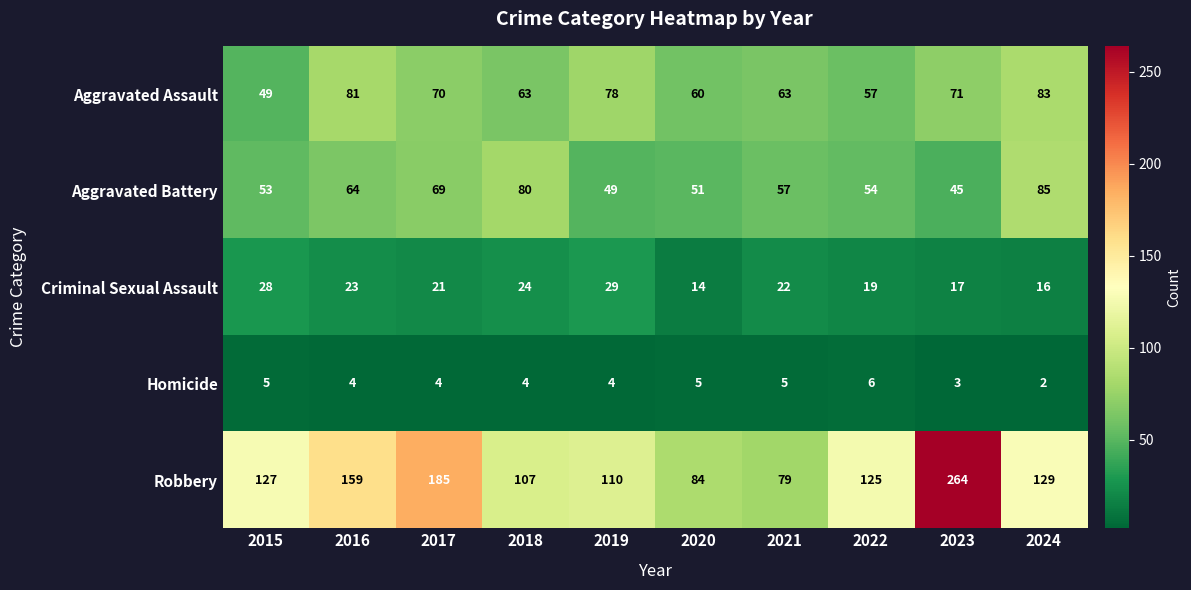

At 2022, list the series in order from smallest to largest.

Homicide, Criminal Sexual Assault, Aggravated Battery, Aggravated Assault, Robbery